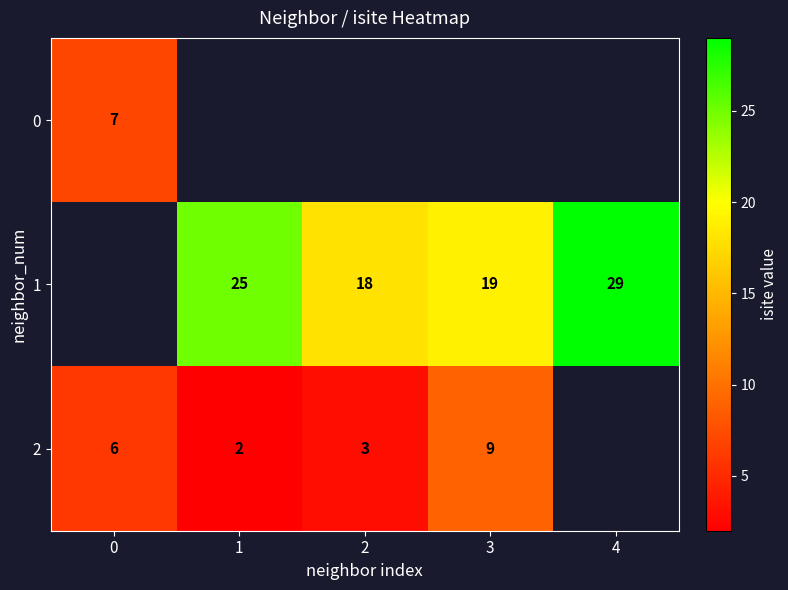

The 1 series shows 29 at 4. True or false?

True